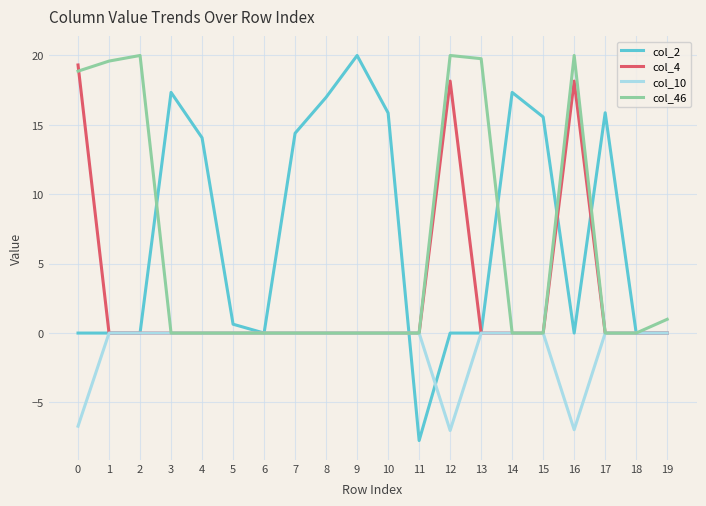

What is the minimum value shown in the chart?

-7.7